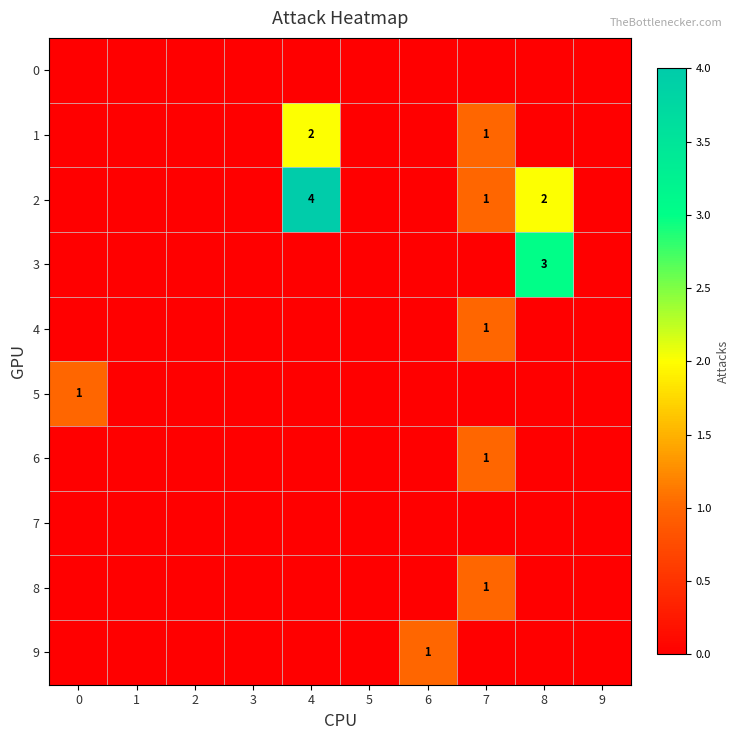

The value of 9 at 6 is 1. True or false?

True